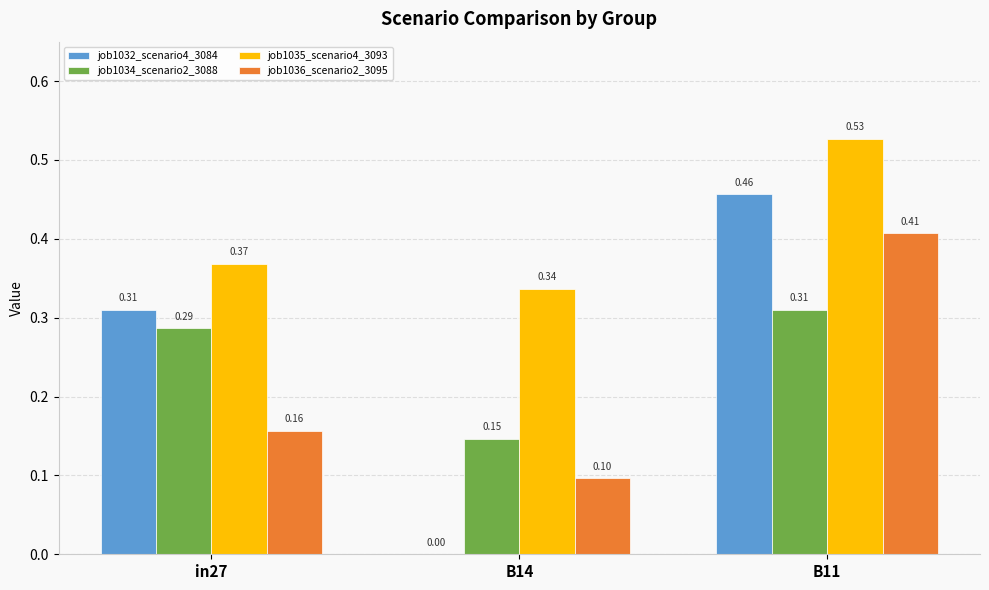

What are all the series names shown in the legend?

job1032_scenario4_3084, job1034_scenario2_3088, job1035_scenario4_3093, job1036_scenario2_3095